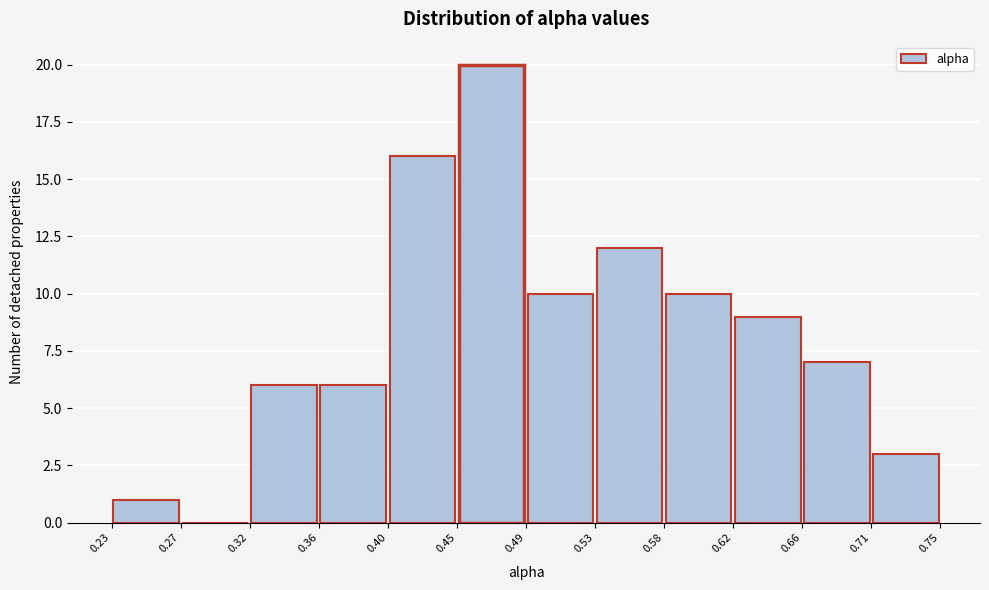

Reading left to right, list every bar in this chart as the range it spans on the x-axis followed by its height. The values are not printed on the chart, so give them approximately, as read against the axis.

0.23 to 0.27: 1
0.27 to 0.32: 0
0.32 to 0.36: 6
0.36 to 0.40: 6
0.40 to 0.45: 16
0.45 to 0.49: 20
0.49 to 0.53: 10
0.53 to 0.58: 12
0.58 to 0.62: 10
0.62 to 0.66: 9
0.66 to 0.71: 7
0.71 to 0.75: 3